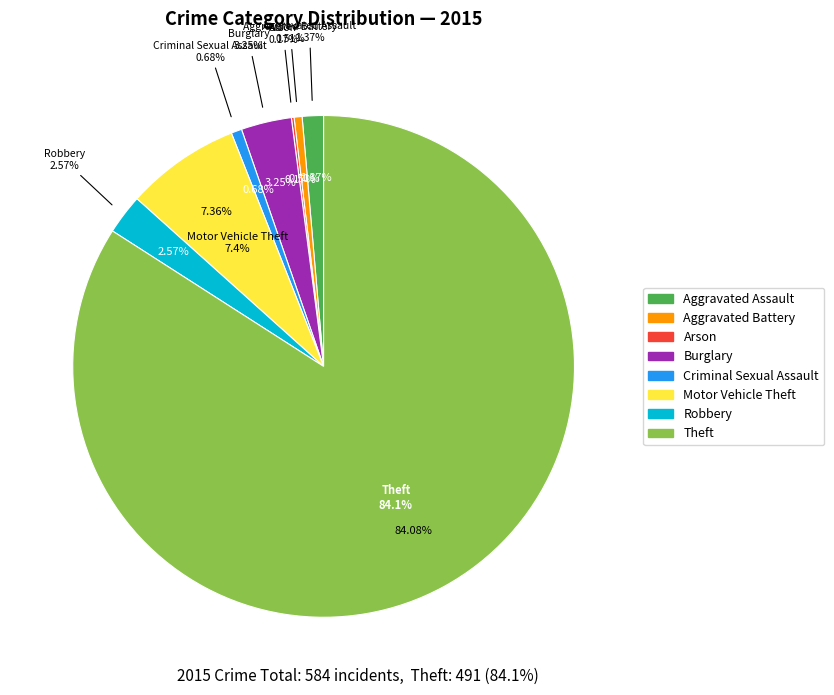

How many segments does this pie chart have?

8